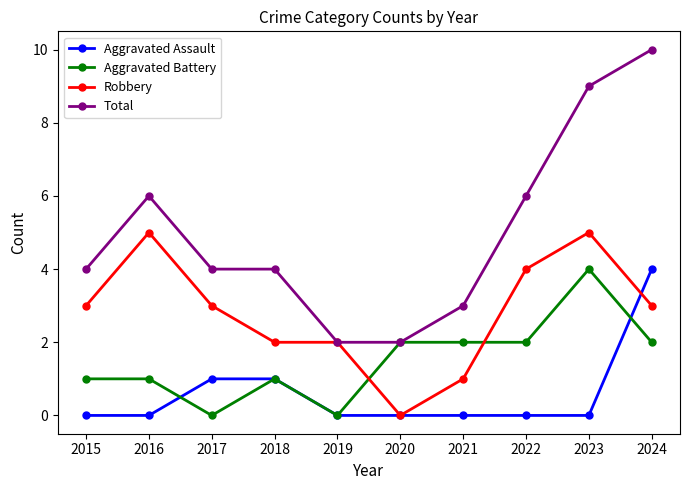

Does the chart have visible grid lines?

No